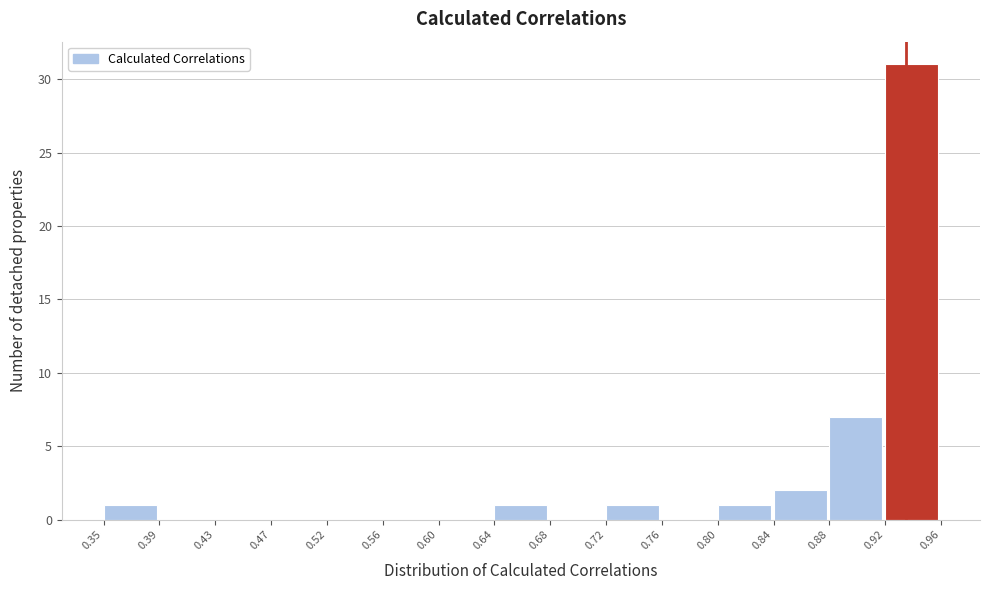

Over which range of the x-axis is the bar tallest?

0.92 to 0.96